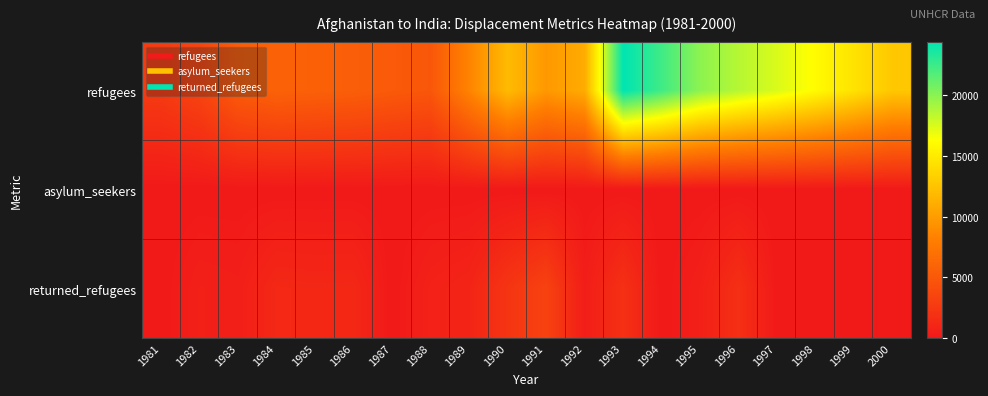

Which has a higher value, 1990 or 1999?

1999